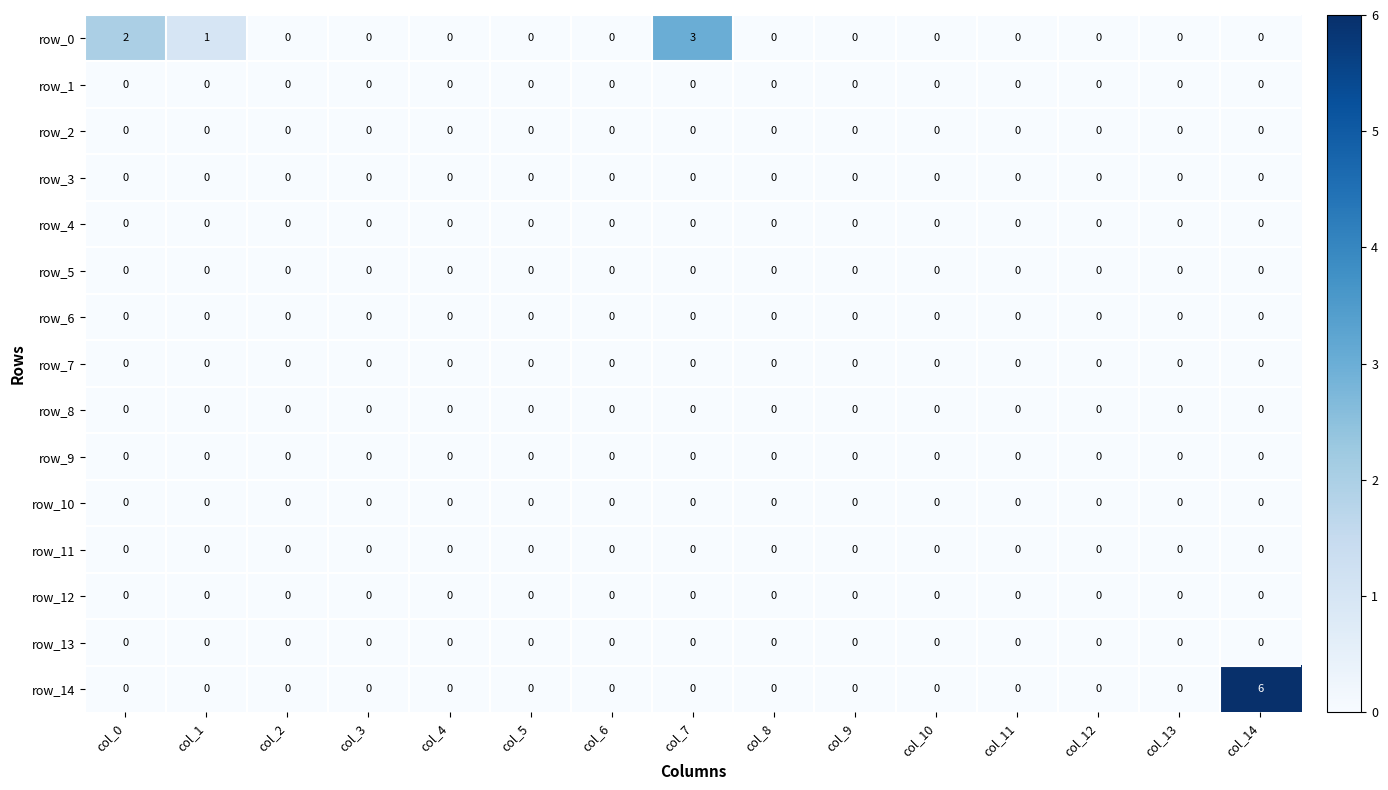

True or false: row_13 has a value of 0 at col_9.

True